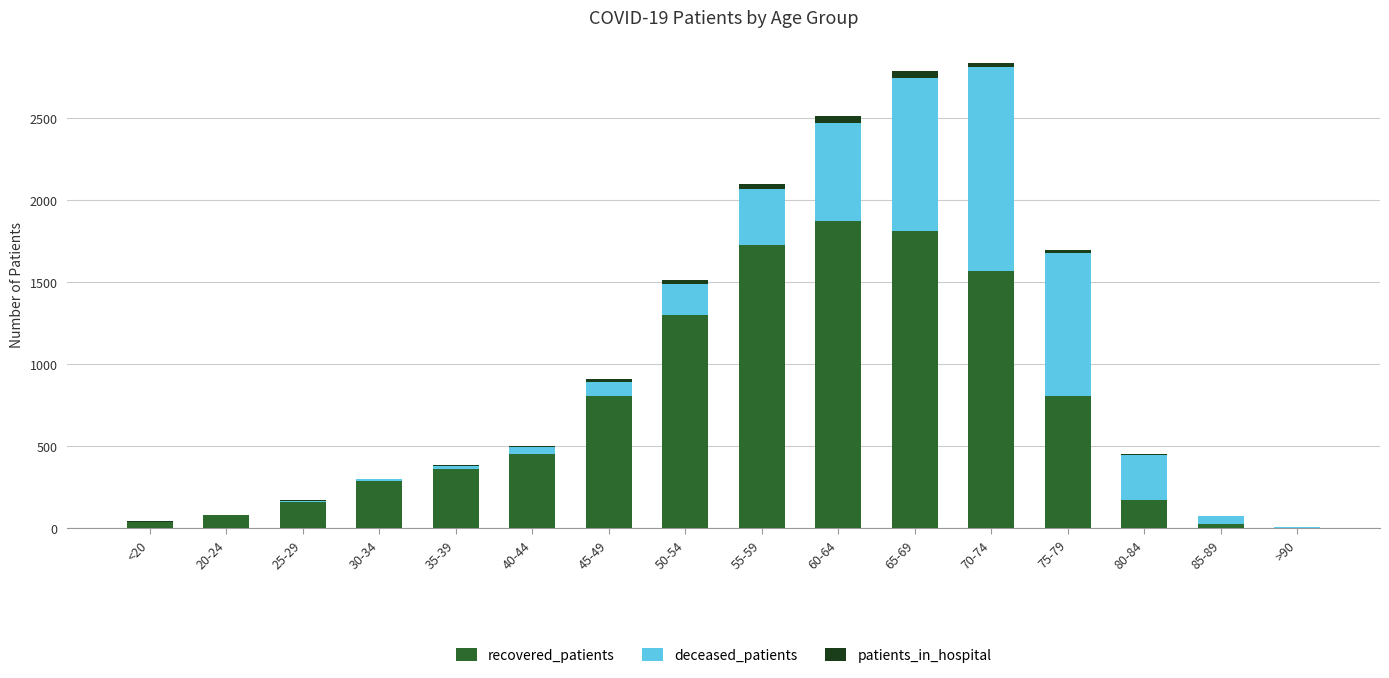

What are all the series names shown in the legend?

recovered_patients, deceased_patients, patients_in_hospital